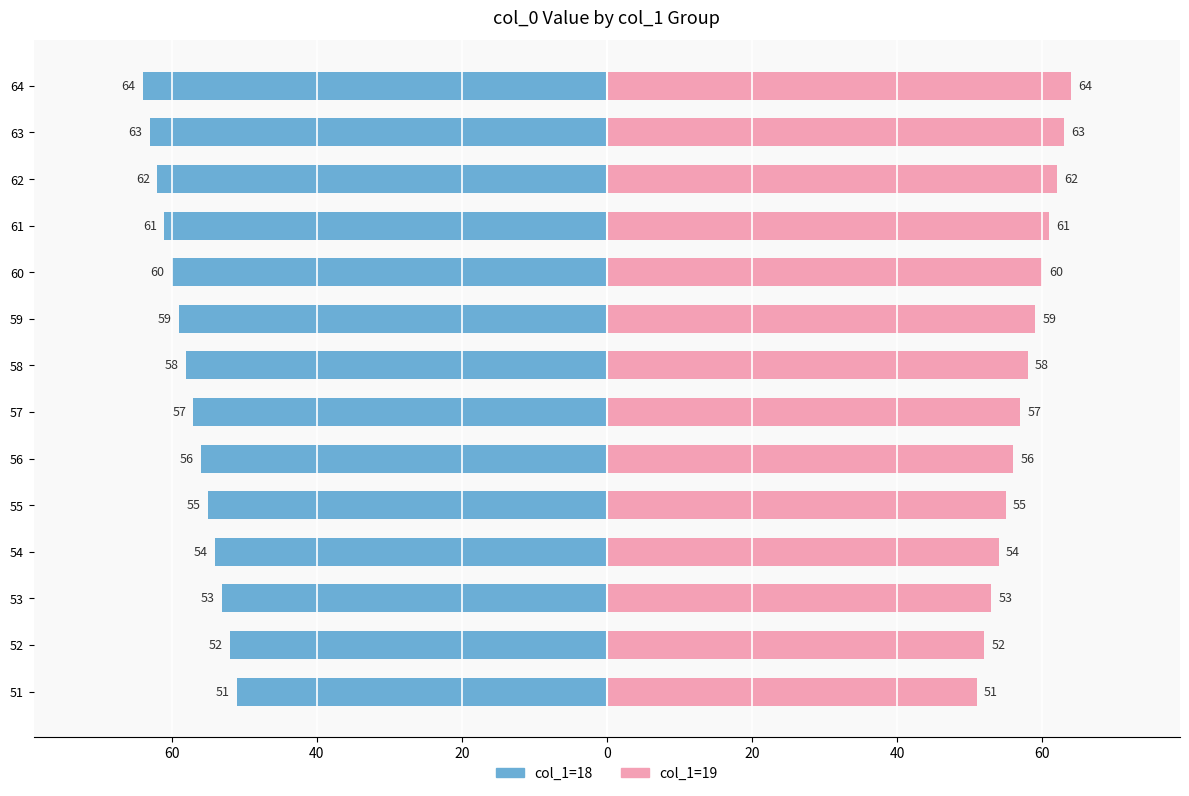

Which series has the largest total across all categories?

col_1=19